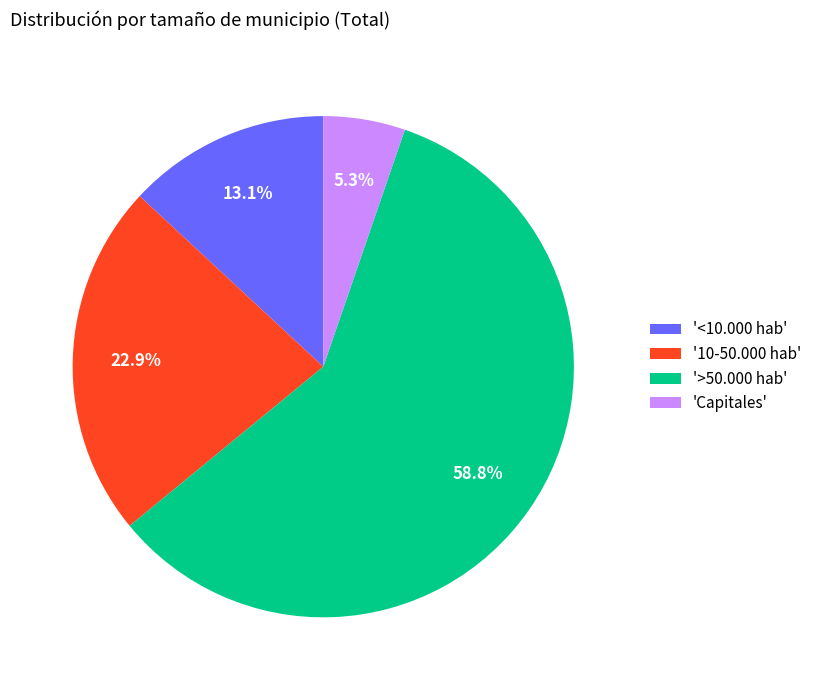

Do '>50.000 hab' and '<10.000 hab' together represent more than half of the pie?

Yes